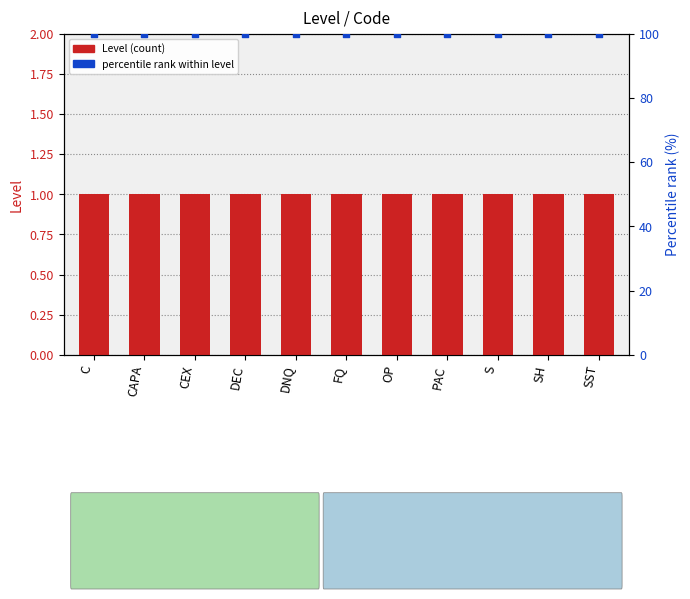

At which category is the sum across all series the highest?

C